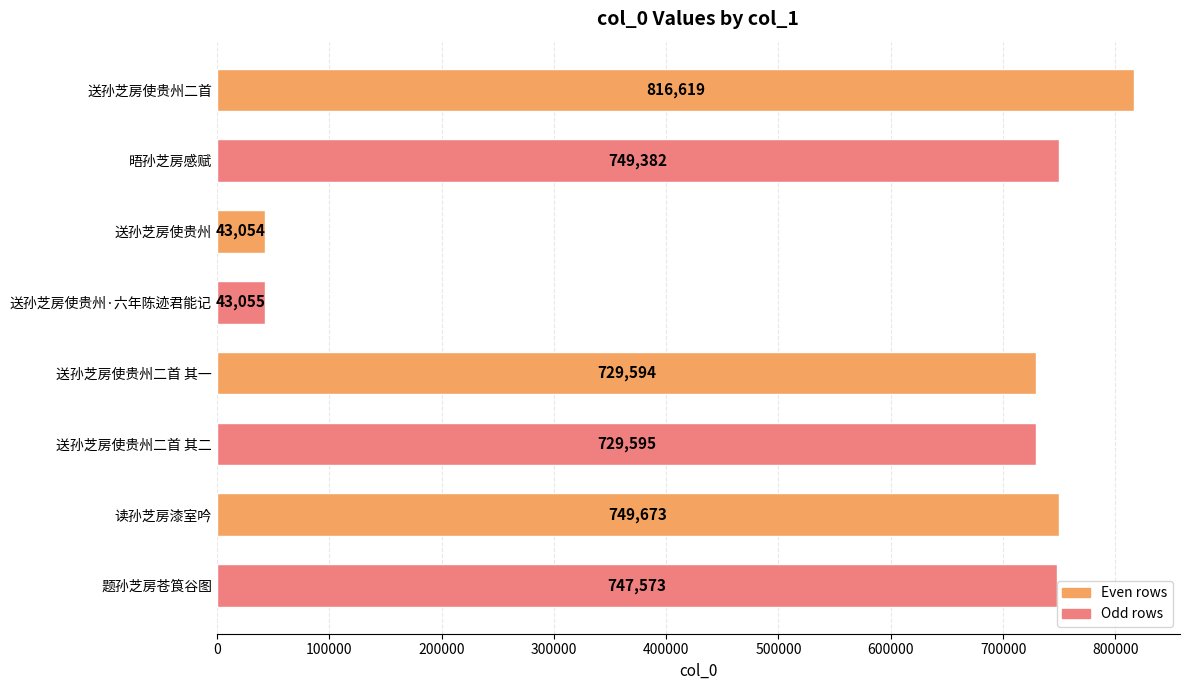

What is the minimum value shown in the chart?

43054